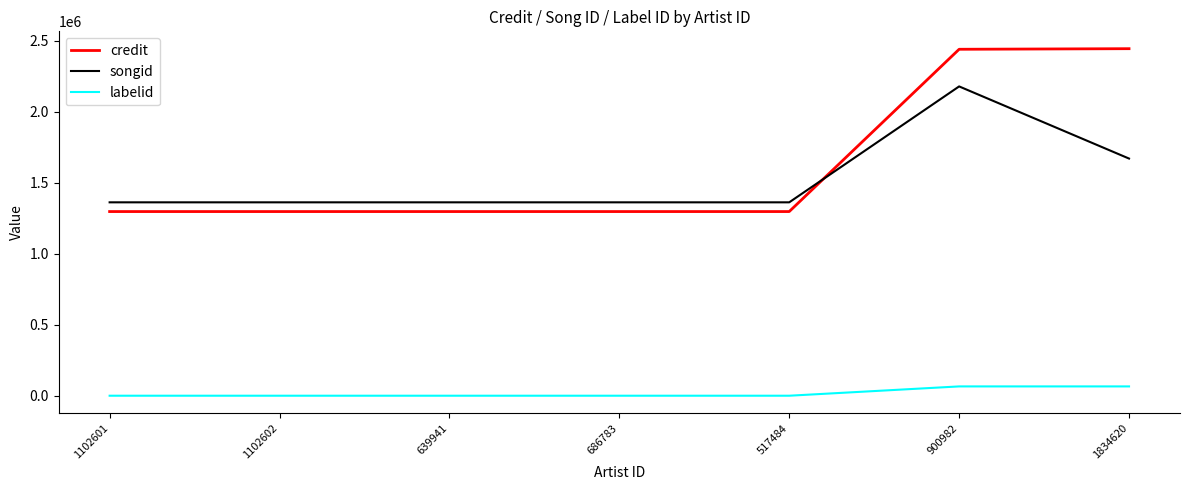

True or false: songid and labelid cross at least once.

False